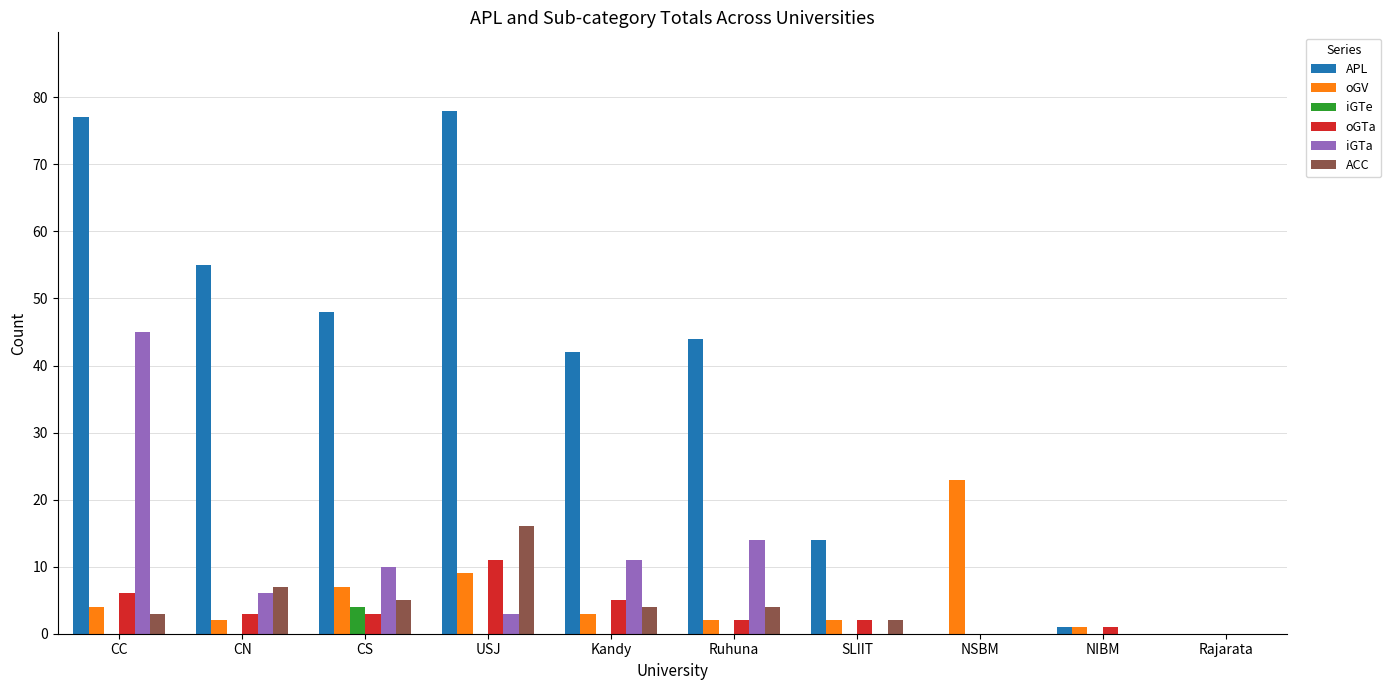

How many groups of bars are there?

10